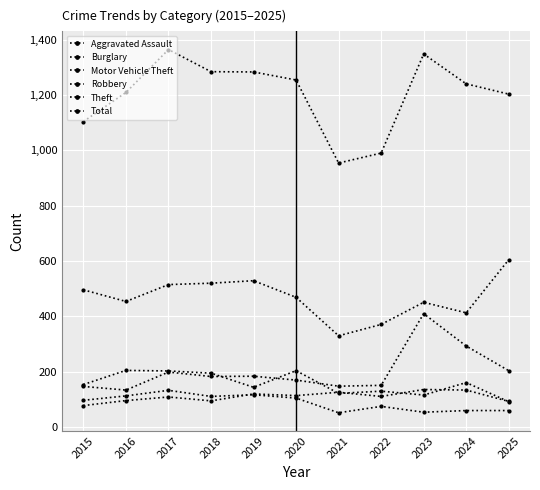

How many categories are shown in the chart?

11